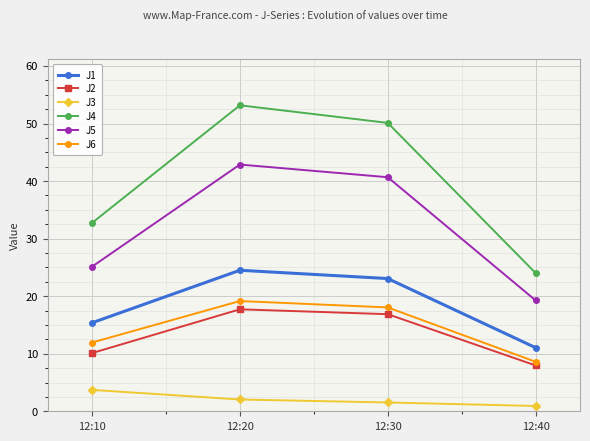

What value does the J1 series have at 12:30?

23.1